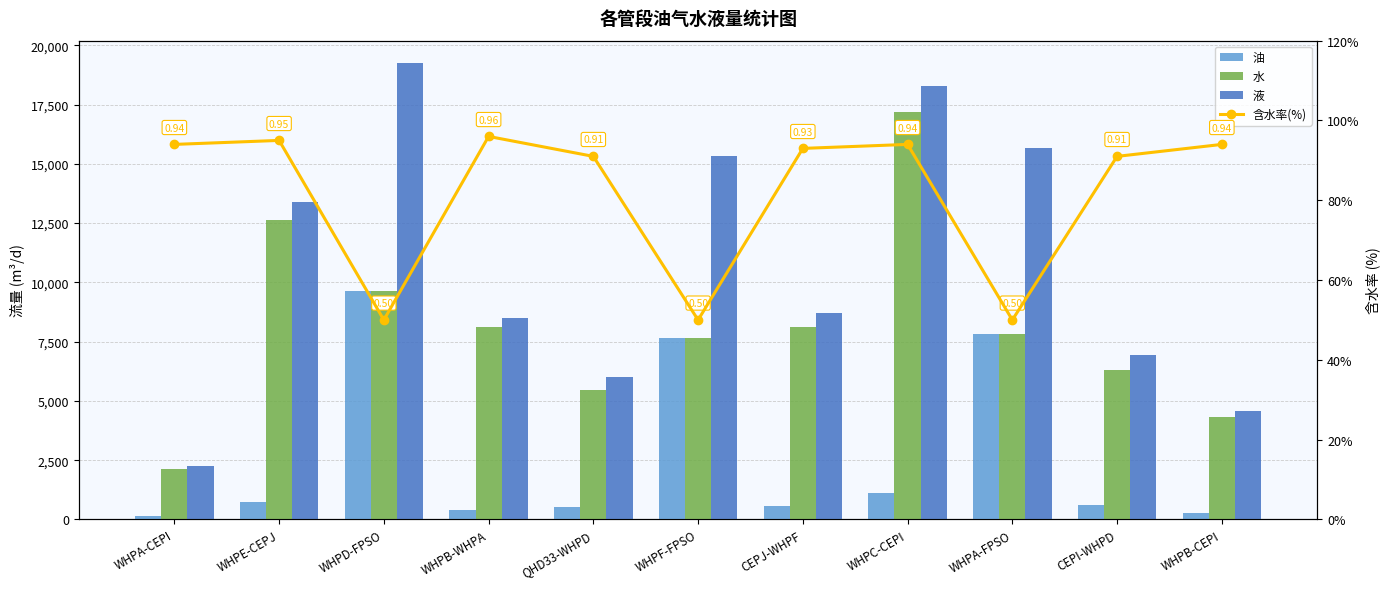

What is the label of the 6th bar from the left?

WHPF-FPSO